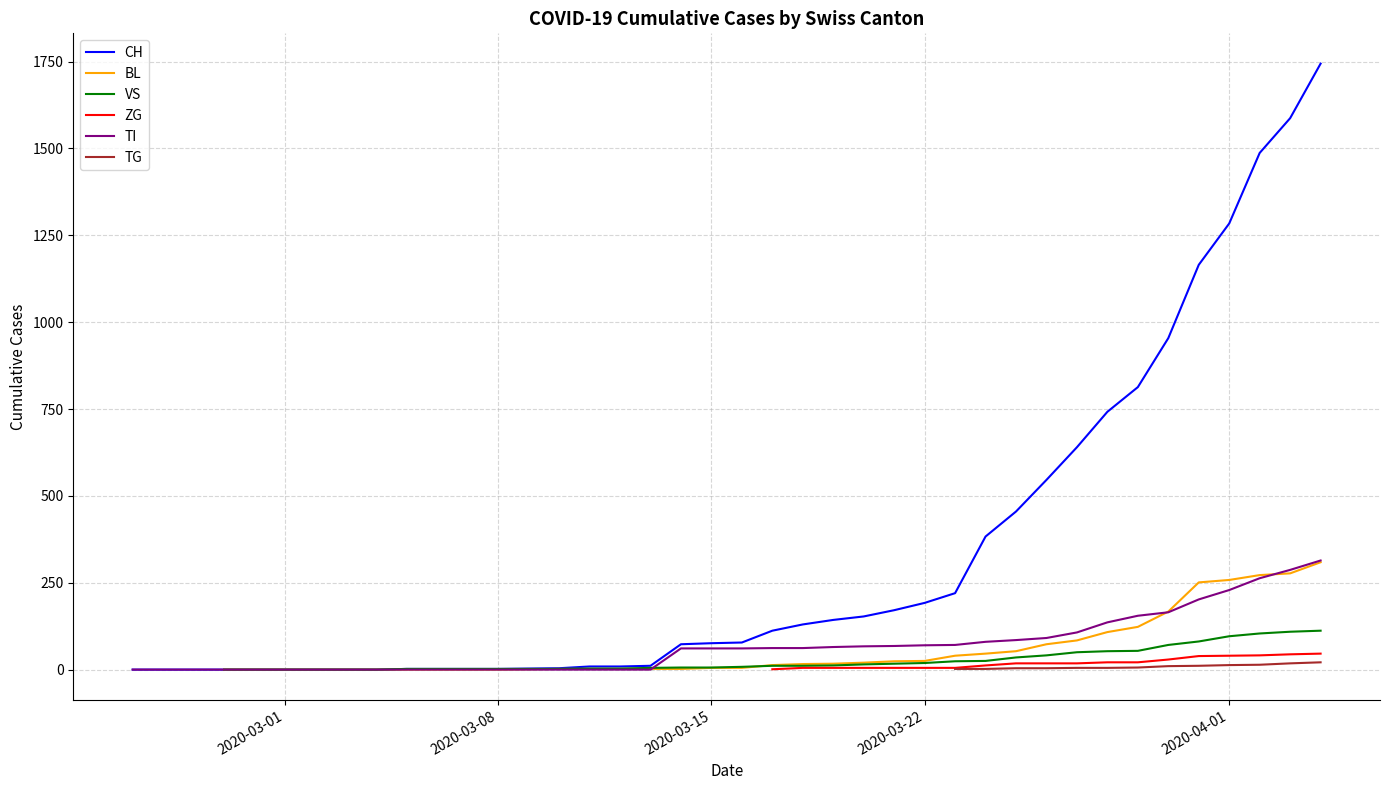

True or false: ZG and CH intersect in this chart.

False